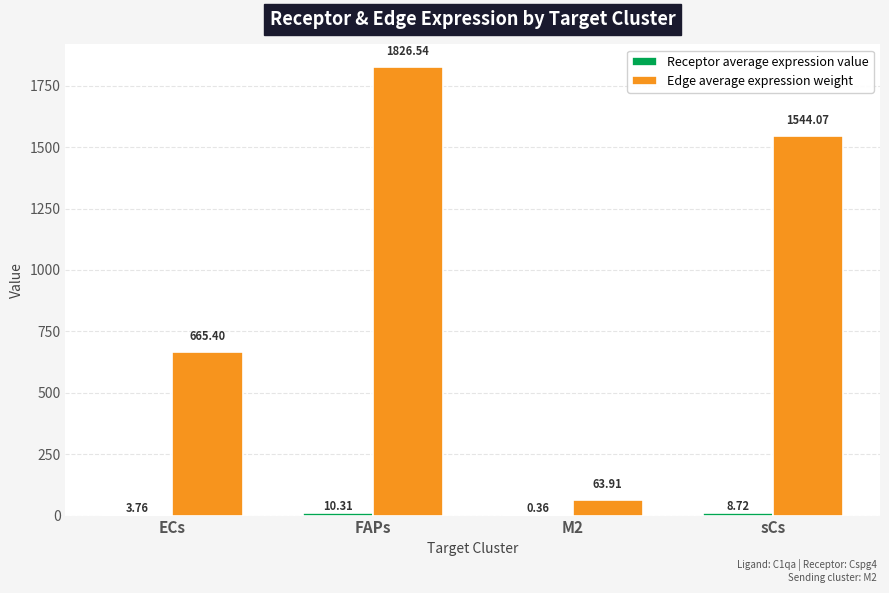

What is the highest value of the Edge average expression weight series?

1826.5